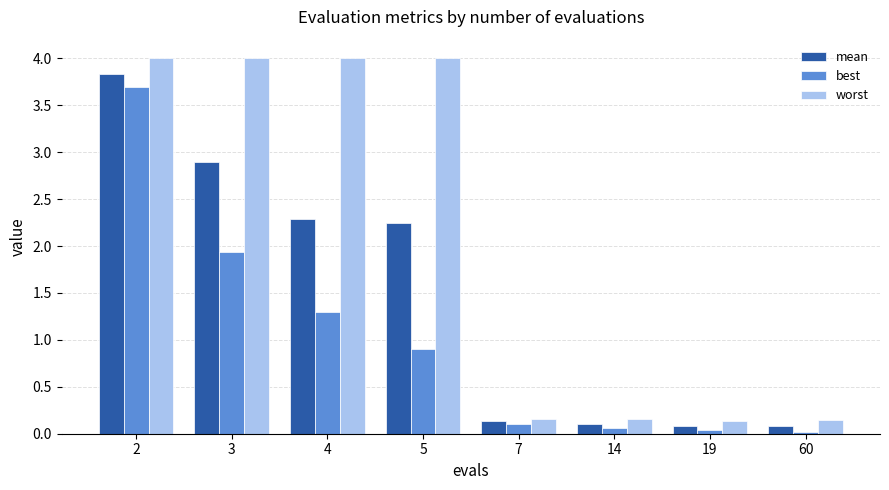

Which series has the largest total across all categories?

worst